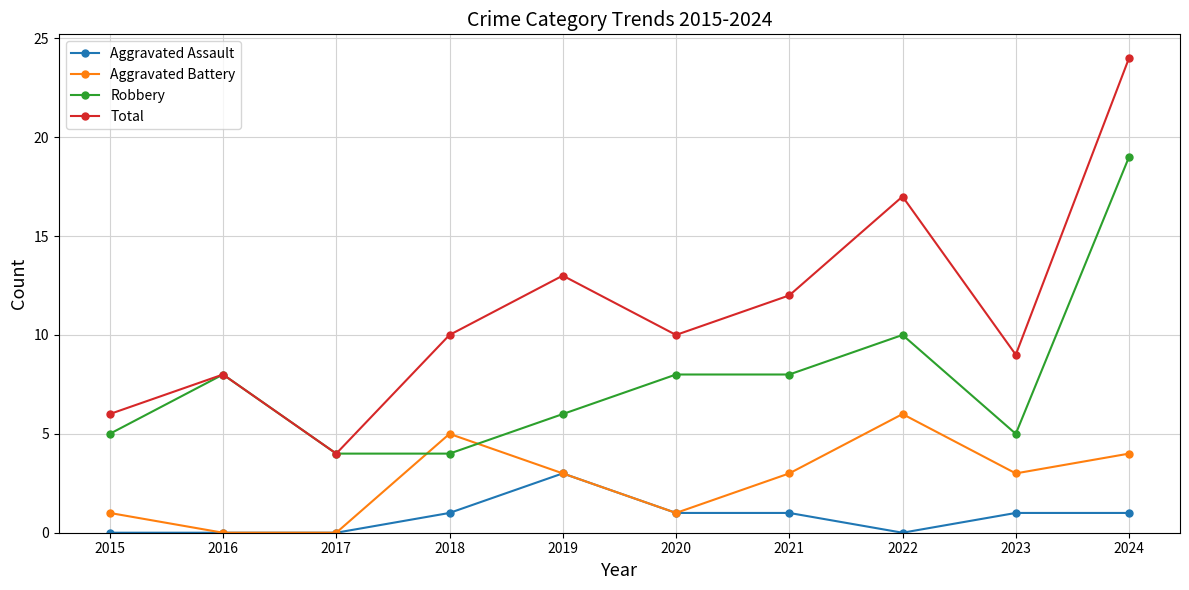

What is the value of the Aggravated Battery point at the 7th from the left?

3